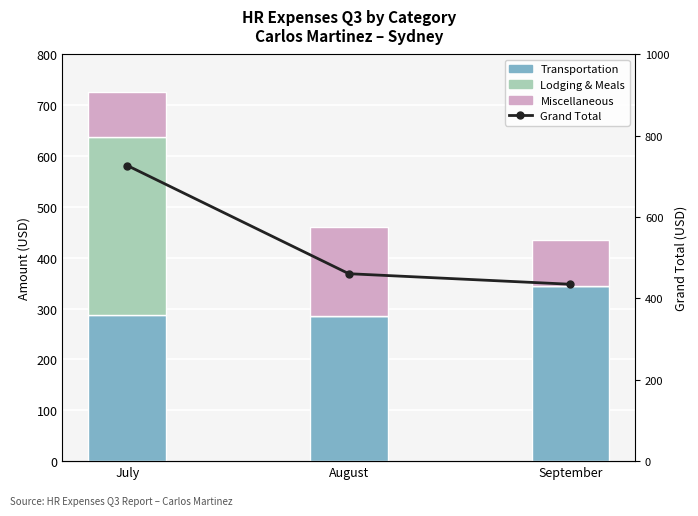

Is it true that Transportation equals 560.0 at September?

False